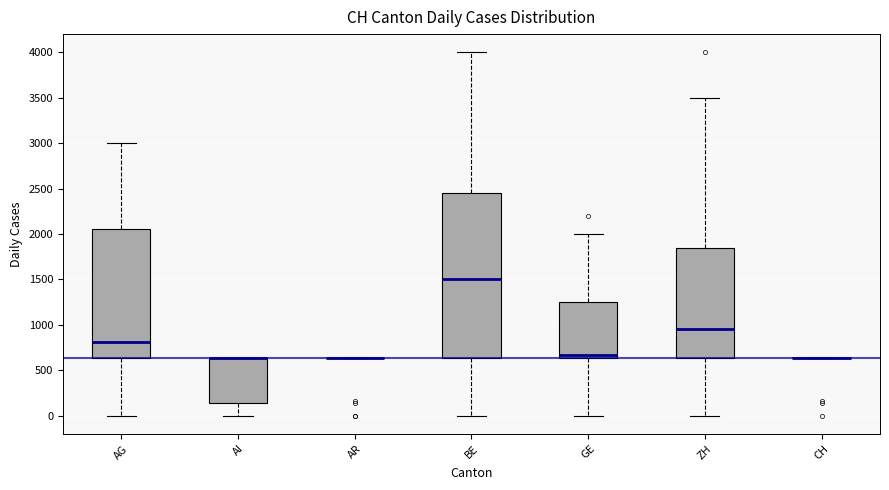

Comparing the boxes themselves (not the whiskers), which one is the tallest?

BE